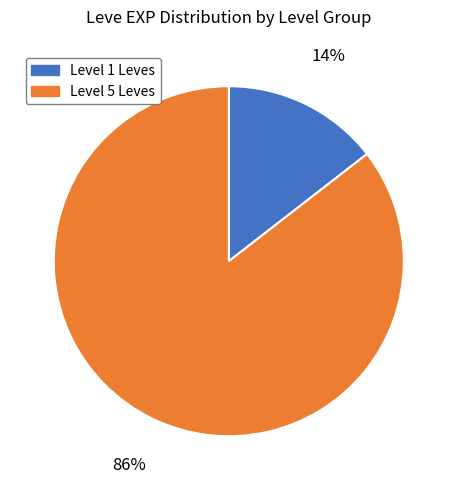

Is there a majority slice in this chart?

Yes